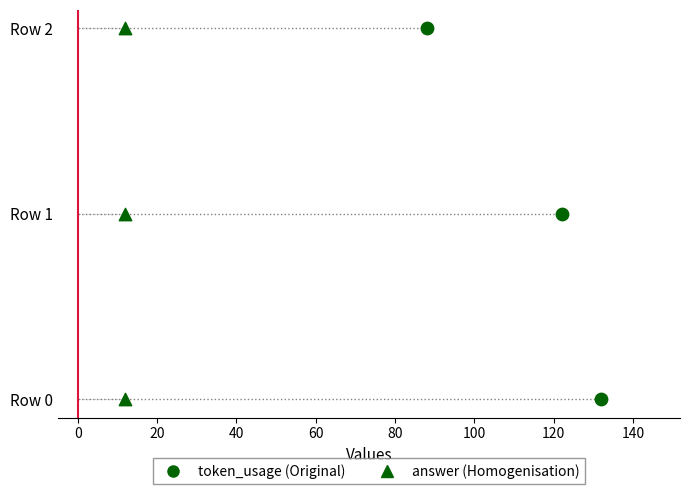

Which series has the largest total across all categories?

token_usage